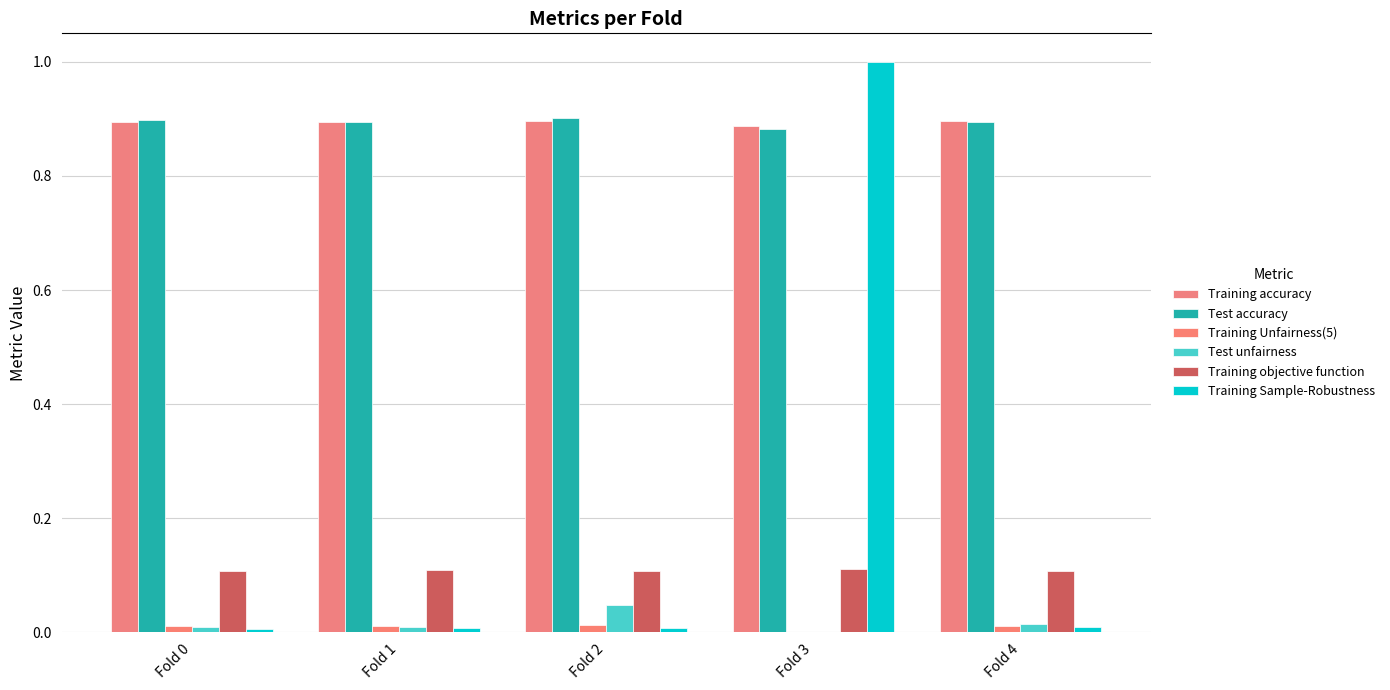

How many data points does each series have?

5